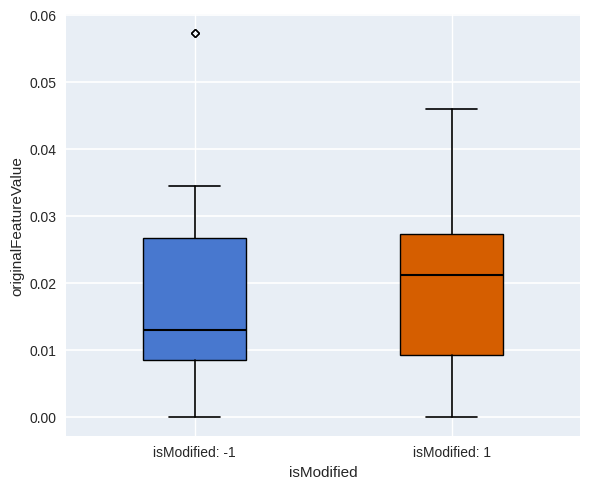

Reading left to right, transcribe this box plot: for each box, give where its median line is, the range the box spans, and where its two whiskers end, as read against the y-axis. The values are not printed on the chart, so give them approximately, as read against the axis.

isModified: -1: median 0.013, box 0.008 to 0.027, whiskers 0.000 to 0.034
isModified: 1: median 0.021, box 0.009 to 0.027, whiskers 0.000 to 0.046